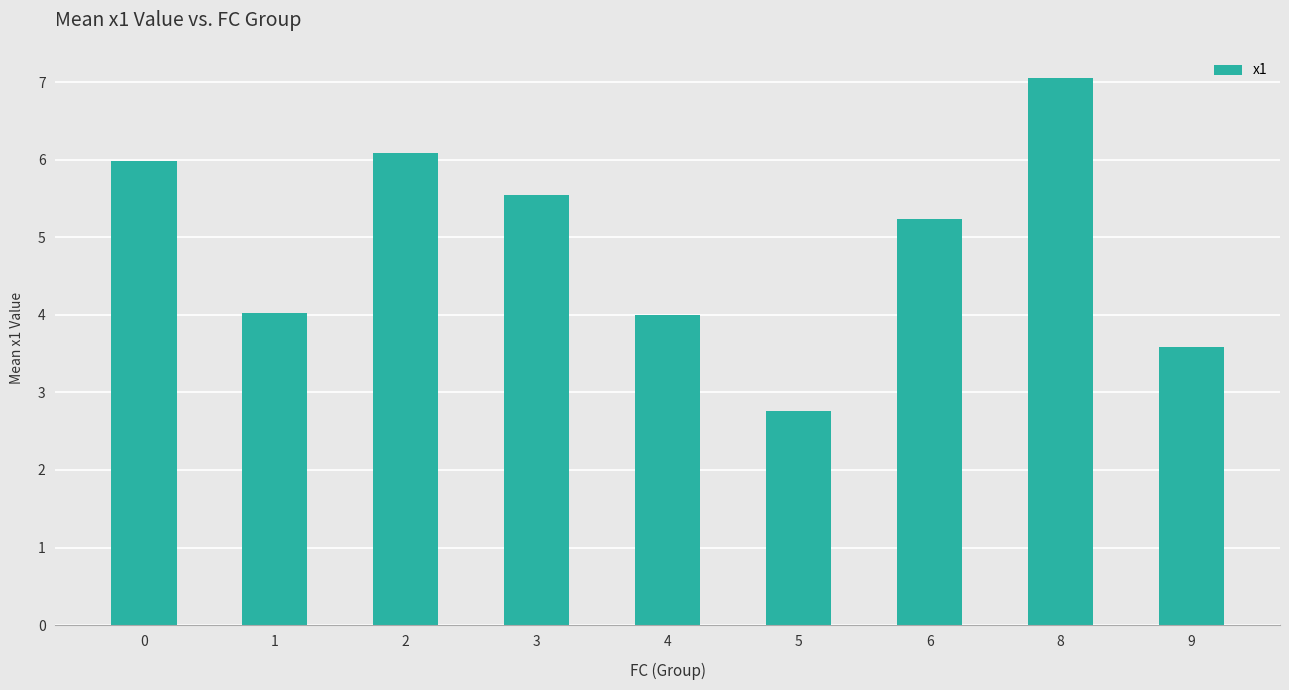

True or false: the data shows 4.0 at 4.

True